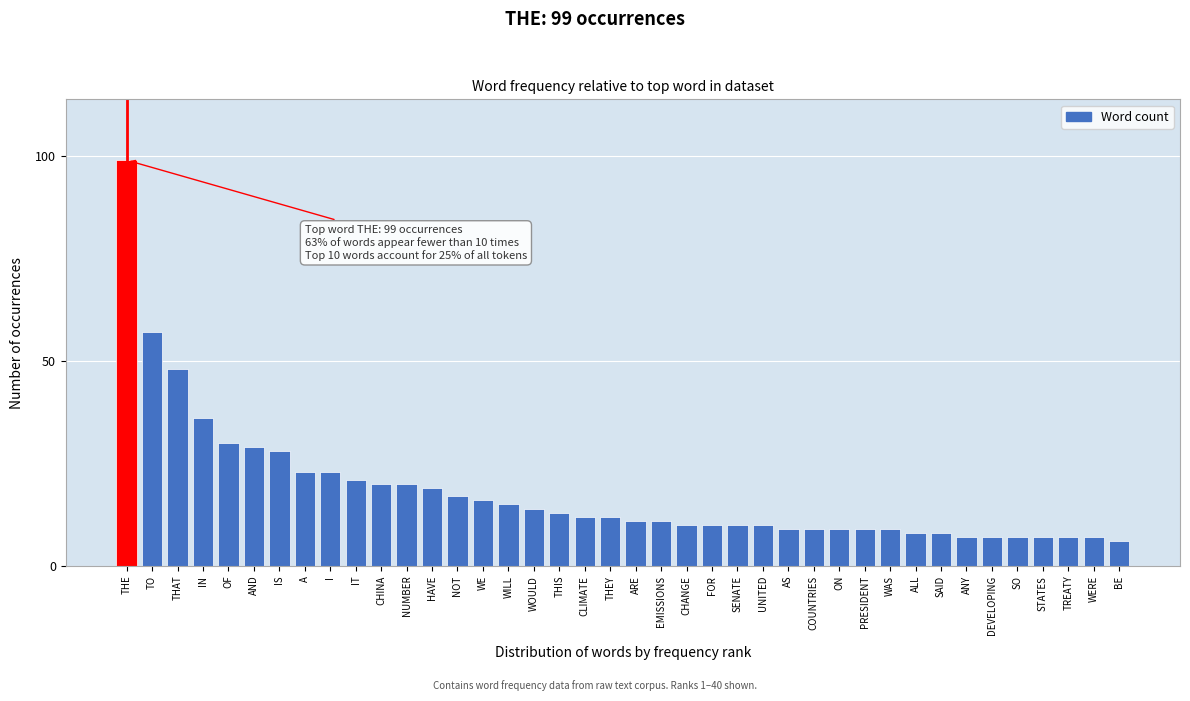

The chart shows a value of 19 at IS. True or false?

False